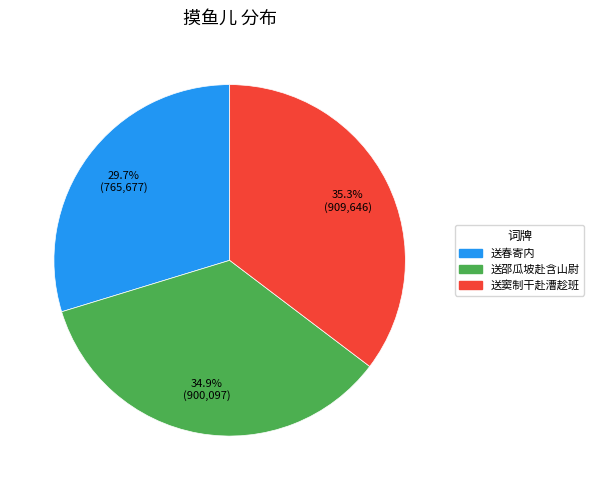

Does any single category account for the majority?

No